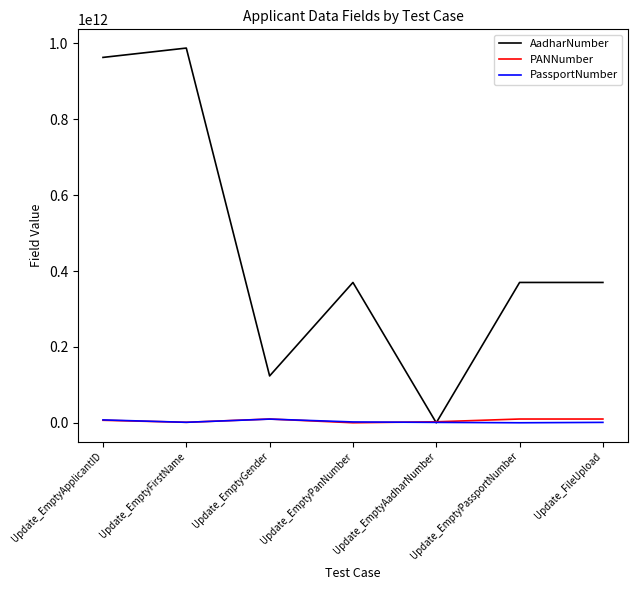

The AadharNumber series shows -385143910083 at Update_EmptyAadharNumber. True or false?

False